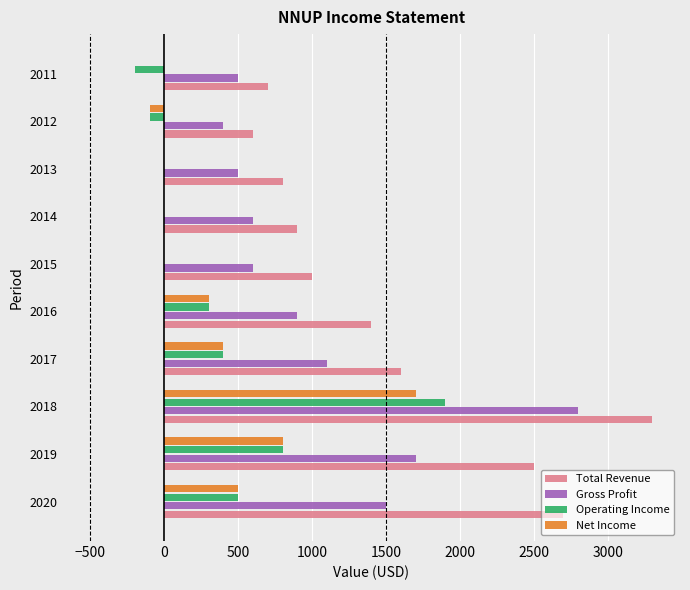

What is the total value across all series at 2017?

3500